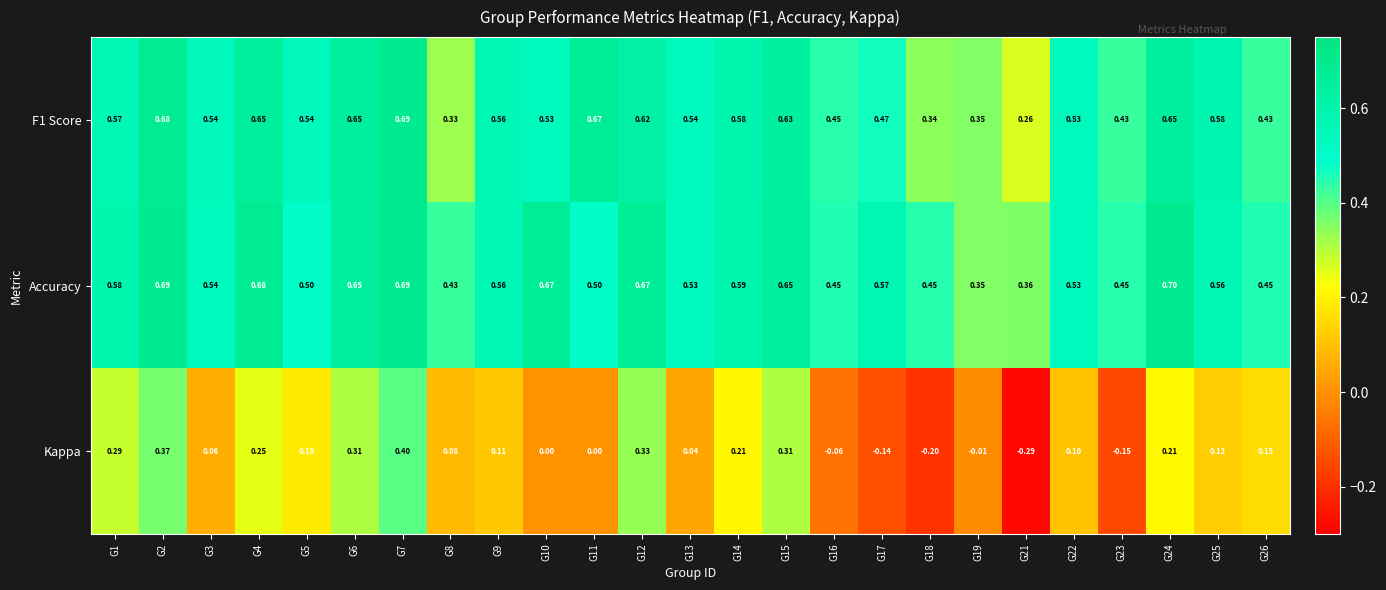

Which series has the largest total across all categories?

Accuracy